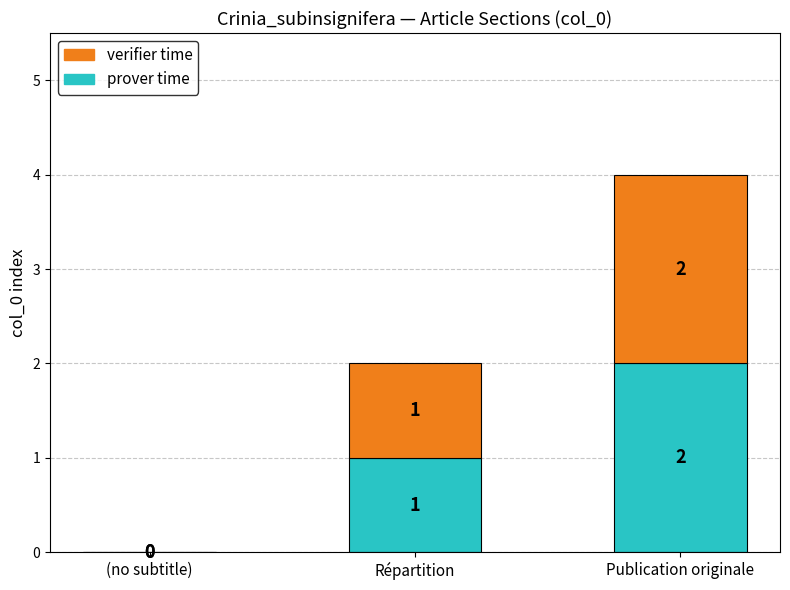

At which category is the sum across all series the highest?

Publication originale